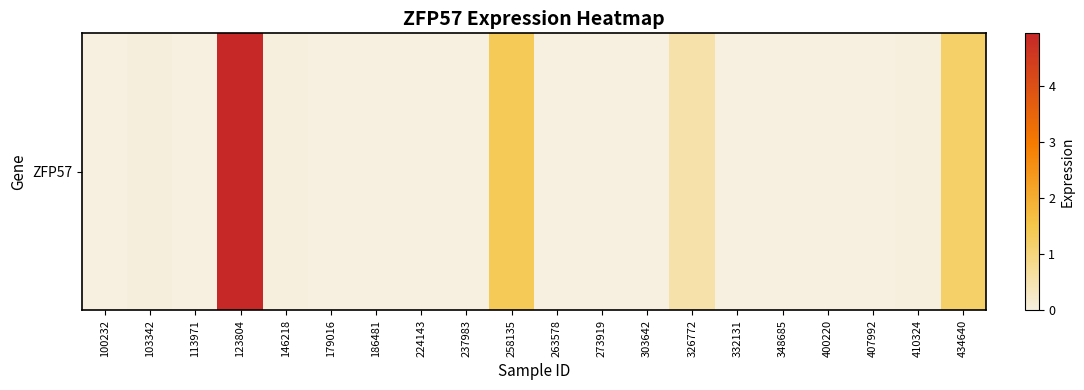

Reading left to right, what are all the values shown in this chart?

100232=0.0	103342=0.1	113971=0.0	123804=4.9	146218=0.0	179016=0.0	186481=0.0	224143=0.0	237983=0.0	258135=1.4	263578=0.0	273919=0.0	303642=0.0	326772=0.5	332131=0.0	348685=0.0	400220=0.0	407992=0.0	410324=0.0	434640=1.2